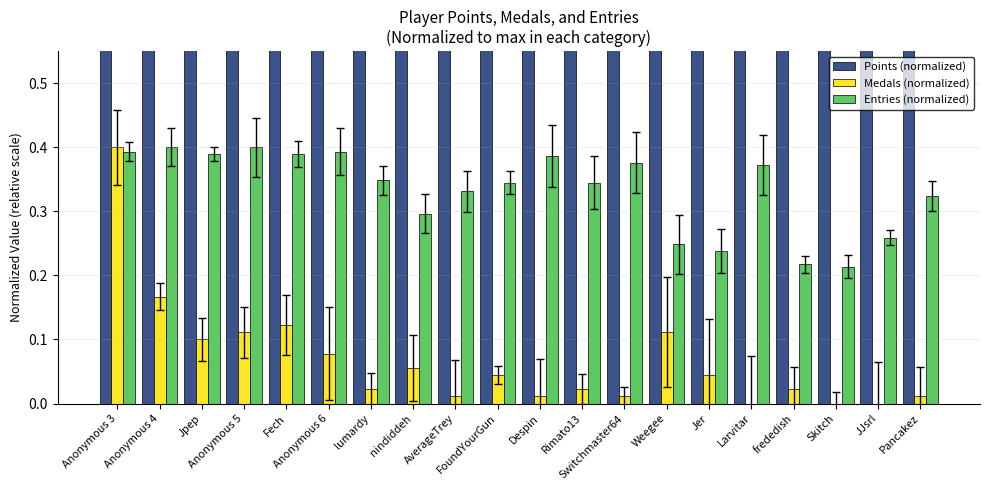

How many data points in Medals (normalized) are above 0?

17